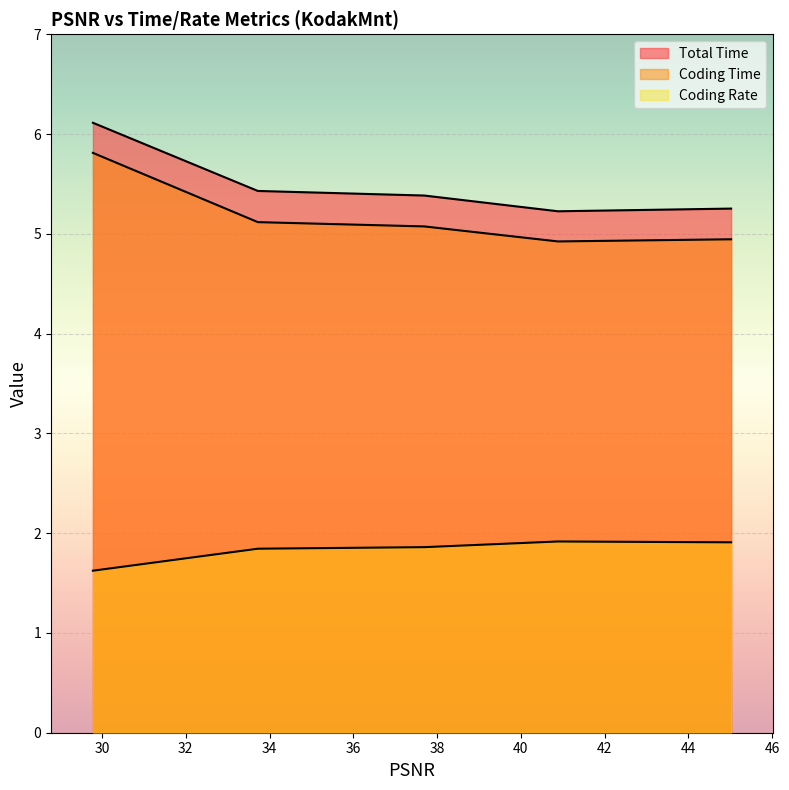

Count the Coding Rate values in the range 1 to 2.

5